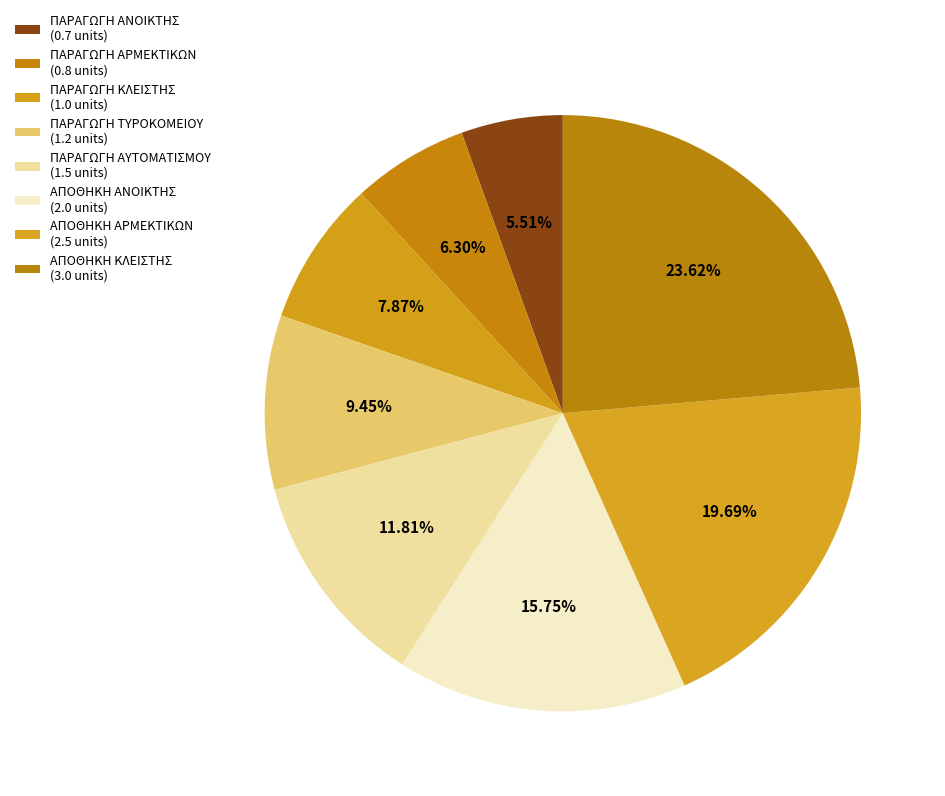

Rank the categories by value from highest to lowest.

ΑΠΟΘΗΚΗ ΚΛΕΙΣΤΗΣ, ΑΠΟΘΗΚΗ ΑΡΜΕΚΤΙΚΩΝ, ΑΠΟΘΗΚΗ ΑΝΟΙΚΤΗΣ, ΠΑΡΑΓΩΓΗ ΑΥΤΟΜΑΤΙΣΜΟΥ, ΠΑΡΑΓΩΓΗ ΤΥΡΟΚΟΜΕΙΟΥ, ΠΑΡΑΓΩΓΗ ΚΛΕΙΣΤΗΣ, ΠΑΡΑΓΩΓΗ ΑΡΜΕΚΤΙΚΩΝ, ΠΑΡΑΓΩΓΗ ΑΝΟΙΚΤΗΣ